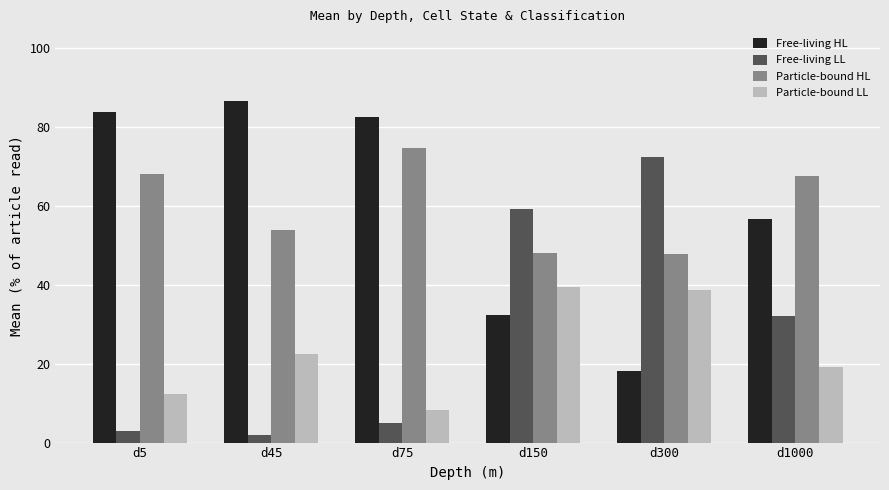

The value of Free-living HL at d45 is 86.7. True or false?

True